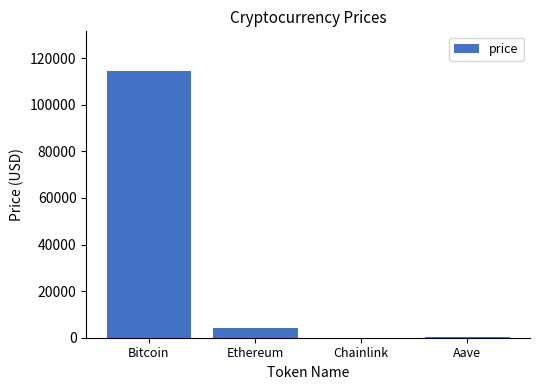

At which label does the data first exceed 4166?

Bitcoin